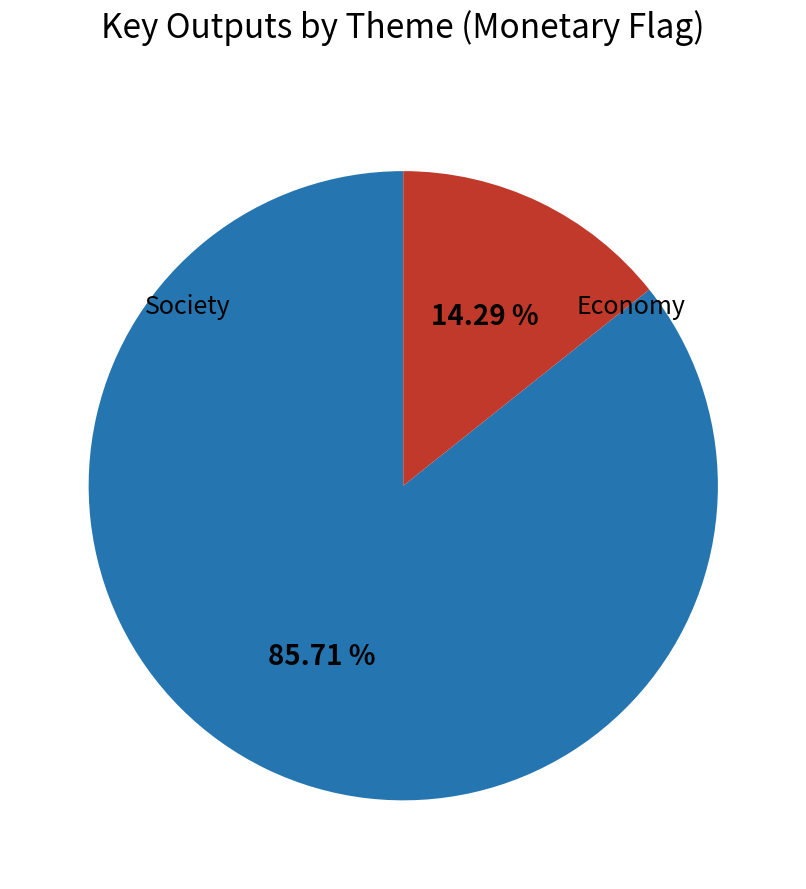

Is there a majority slice in this chart?

Yes